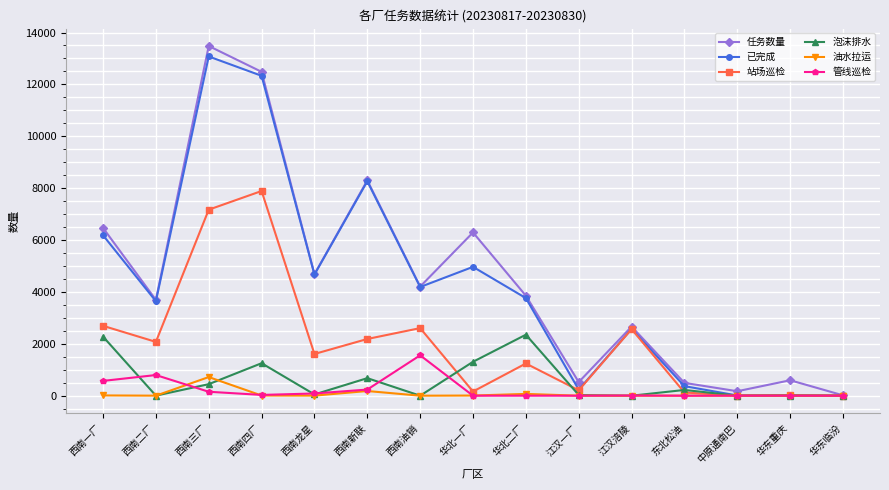

Where is the first local maximum for 油水拉运?

西南三厂